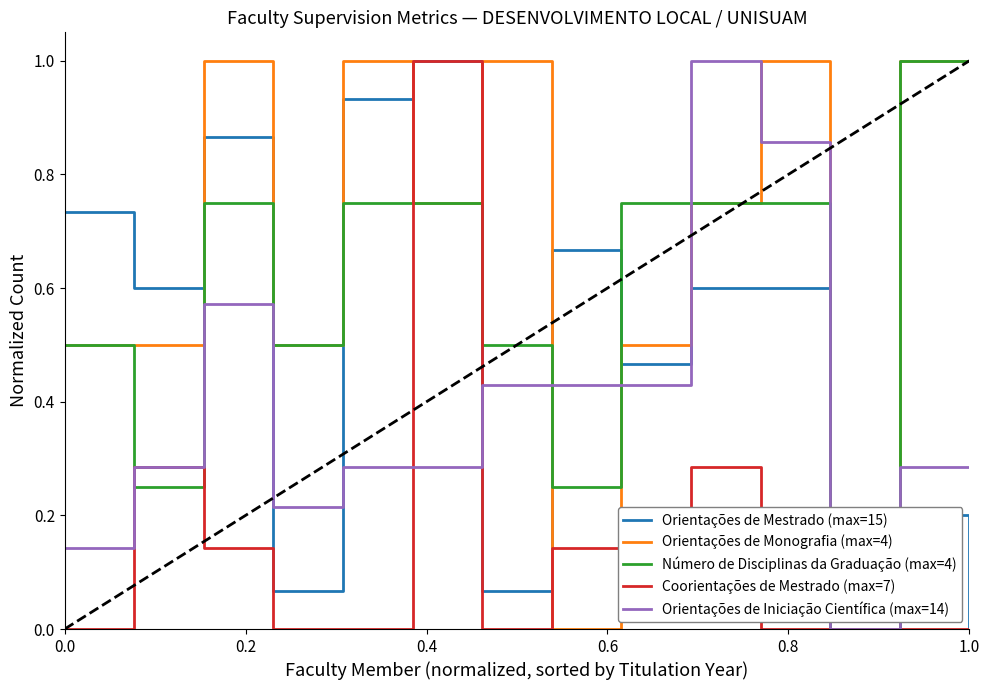

Does the chart display data point markers on the line(s)?

No